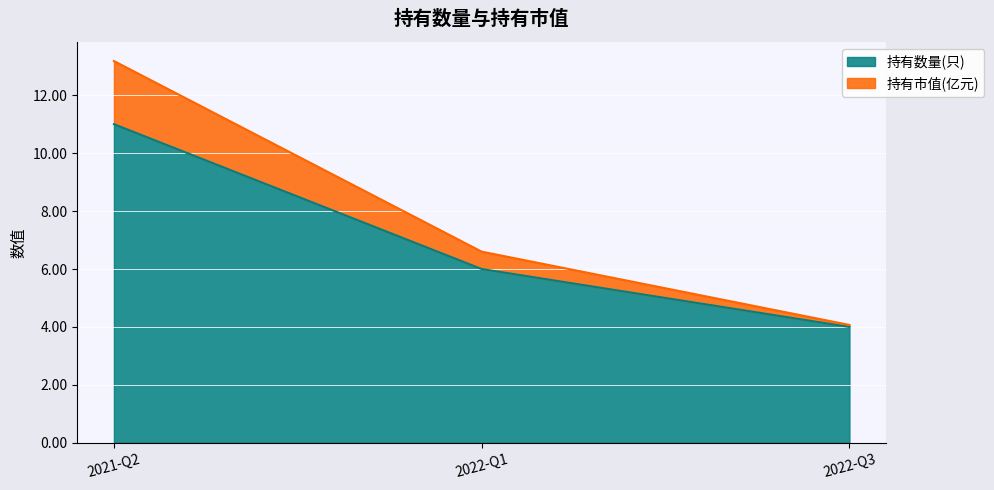

How many values in the 持有市值(亿元) series are below 6?

1